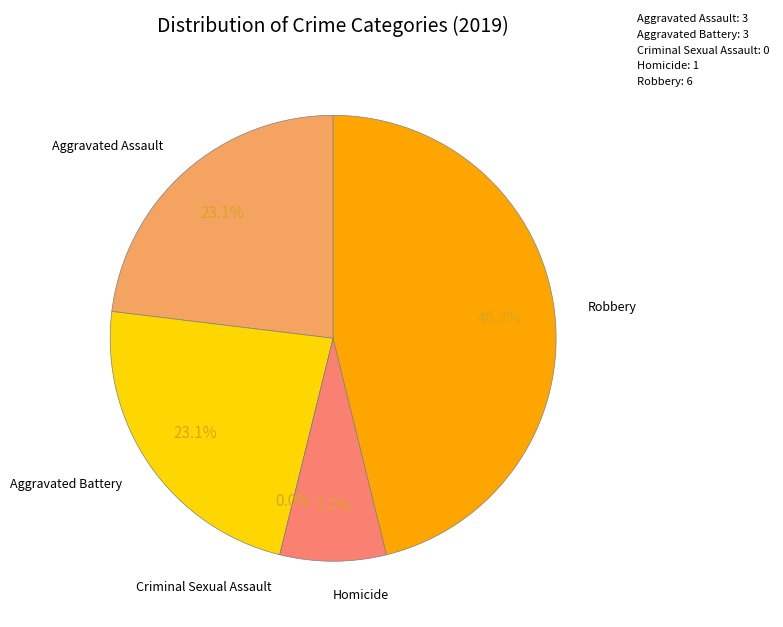

What is the ratio of the value at Robbery to the value at Aggravated Battery?

2.0